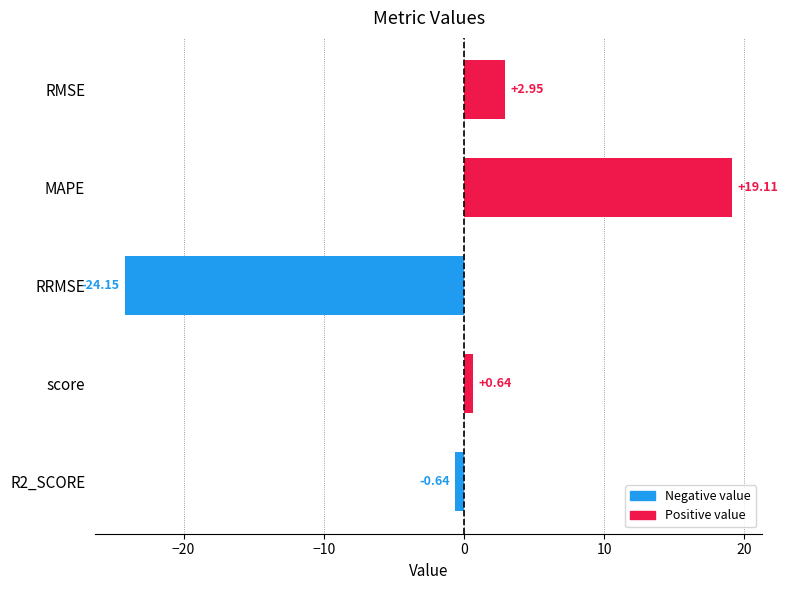

What is the label of the 3rd bar from the bottom?

RRMSE